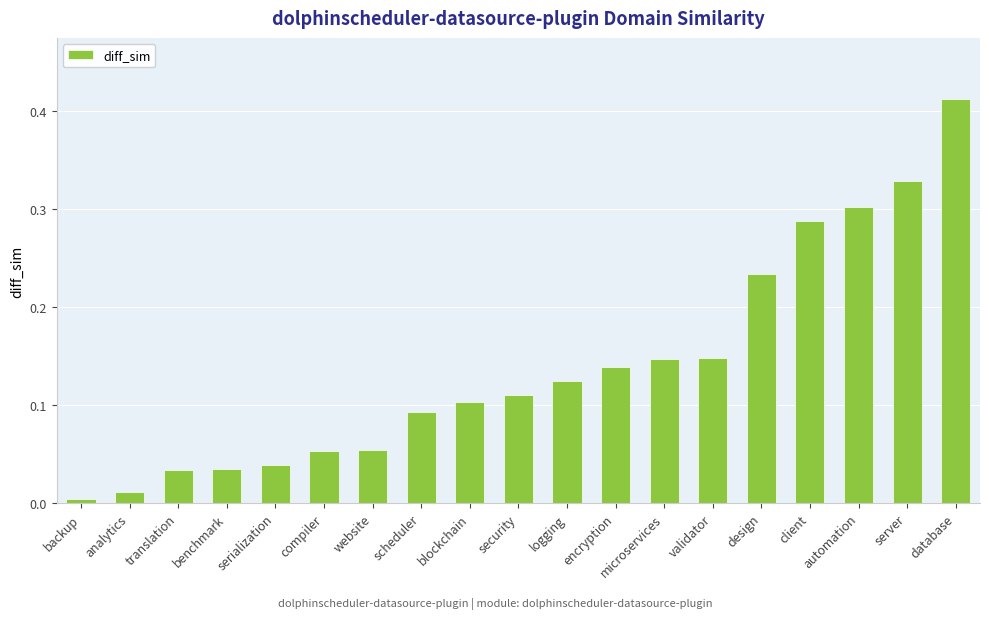

What is the label of the 14th bar from the left?

validator